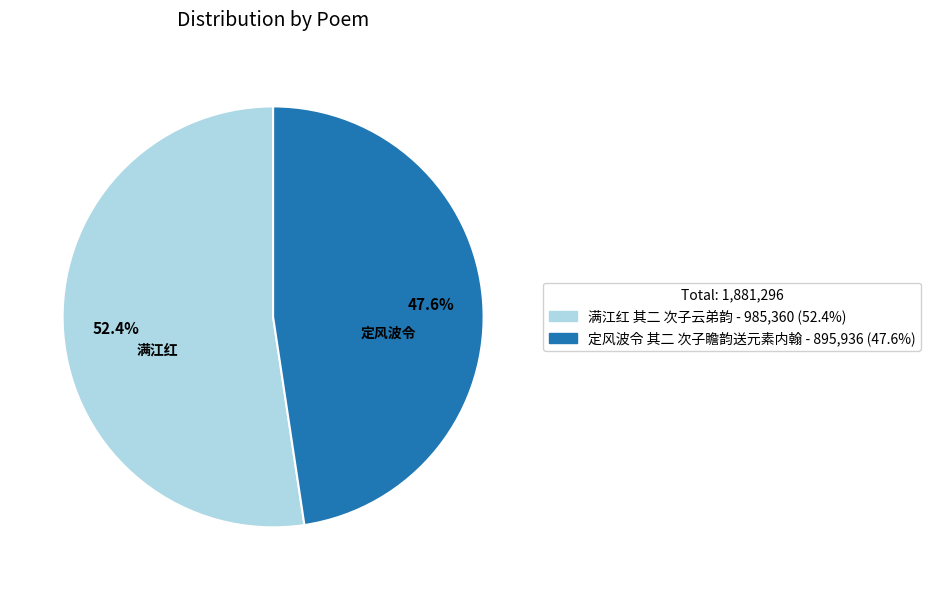

The 定风波令 其二 次子瞻韵送元素内翰 slice represents 48% of the pie. True or false?

True